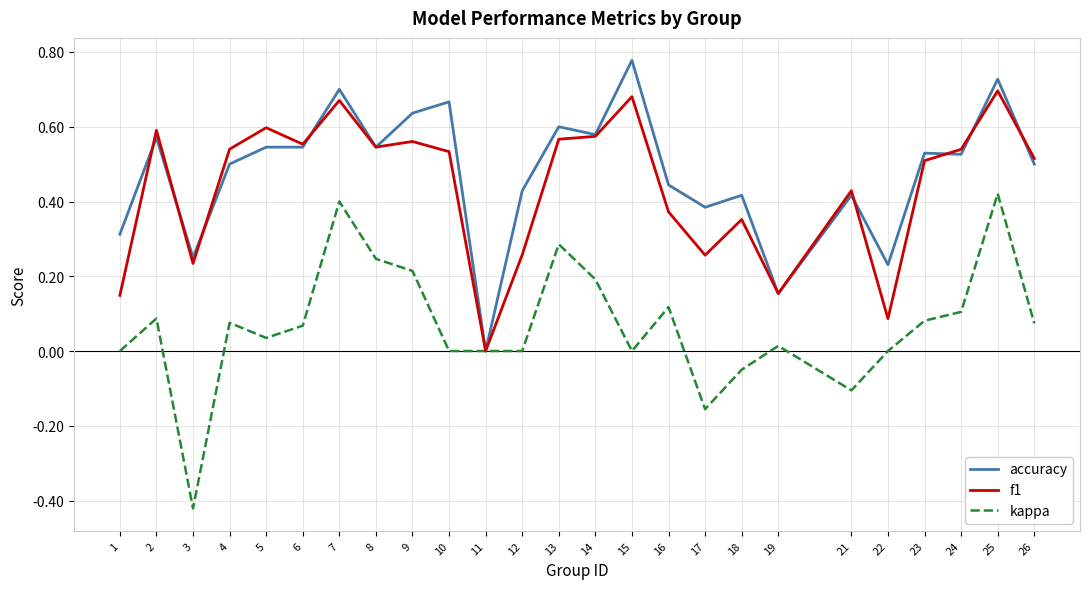

How many values in f1 are above zero?

24